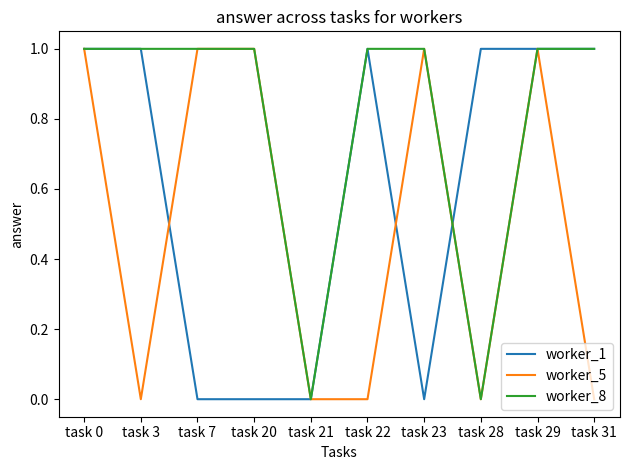

Rank the series by their average value, from highest to lowest.

worker_8, worker_1, worker_5